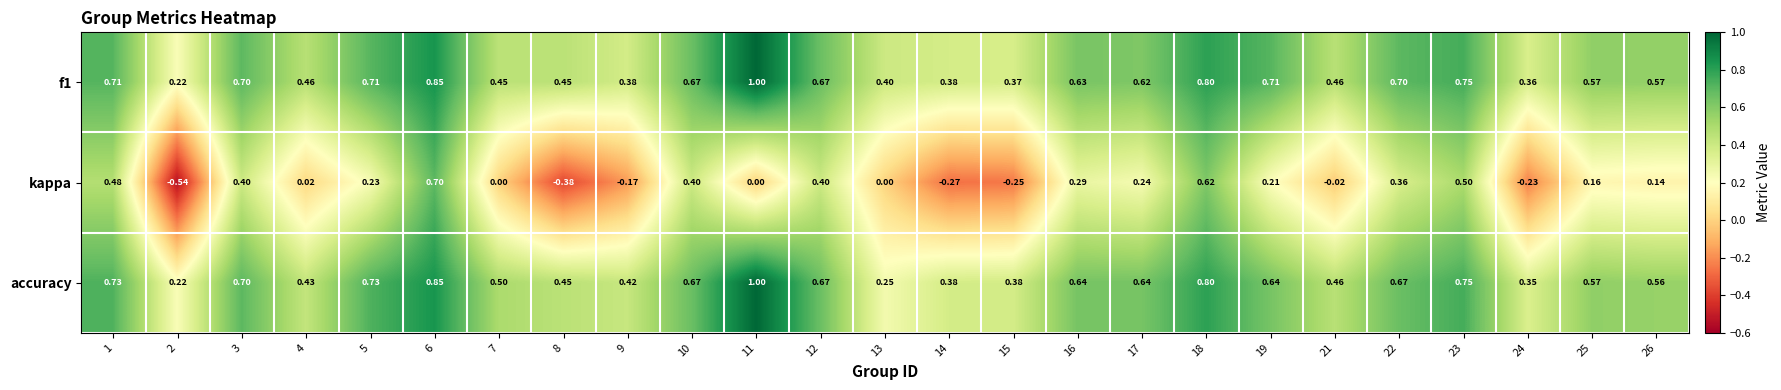

Which series has the widest spread of values?

kappa